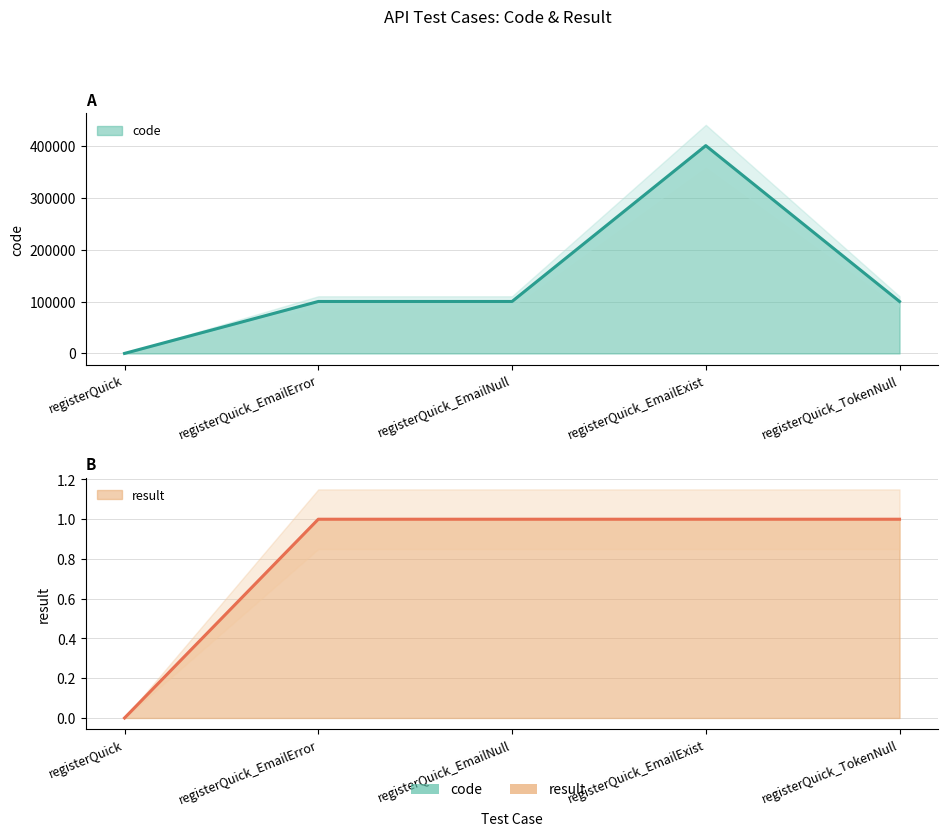

Reading left to right, list all the values displayed in this chart.

code: registerQuick=0	registerQuick_EmailError=100102	registerQuick_EmailNull=100102	registerQuick_EmailExist=400503	registerQuick_TokenNull=100105
result: registerQuick=0	registerQuick_EmailError=1	registerQuick_EmailNull=1	registerQuick_EmailExist=1	registerQuick_TokenNull=1